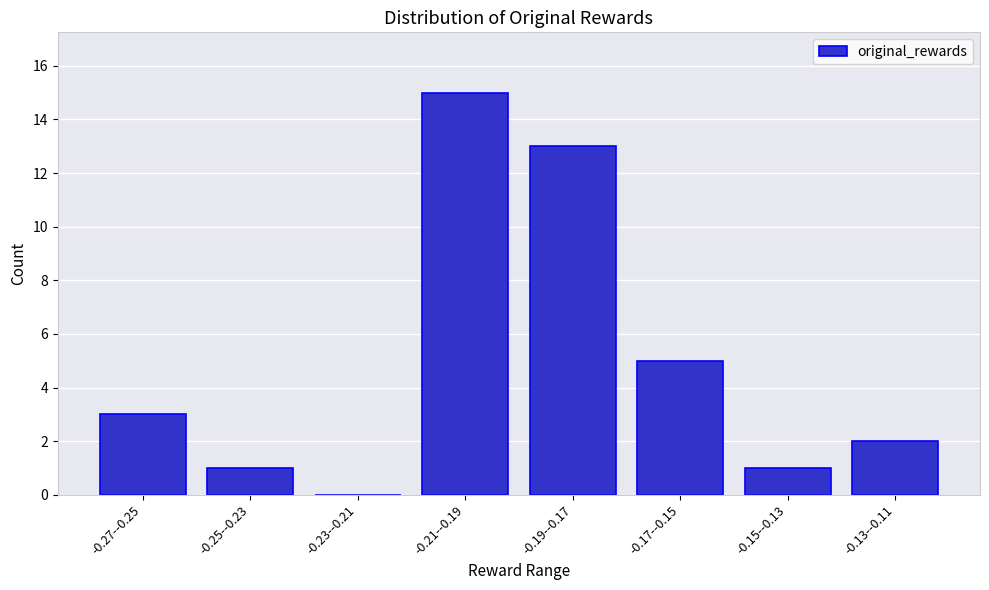

Reading right to left, what are all the values shown in this chart?

-0.13--0.11=2	-0.15--0.13=1	-0.17--0.15=5	-0.19--0.17=13	-0.21--0.19=15	-0.23--0.21=0	-0.25--0.23=1	-0.27--0.25=3